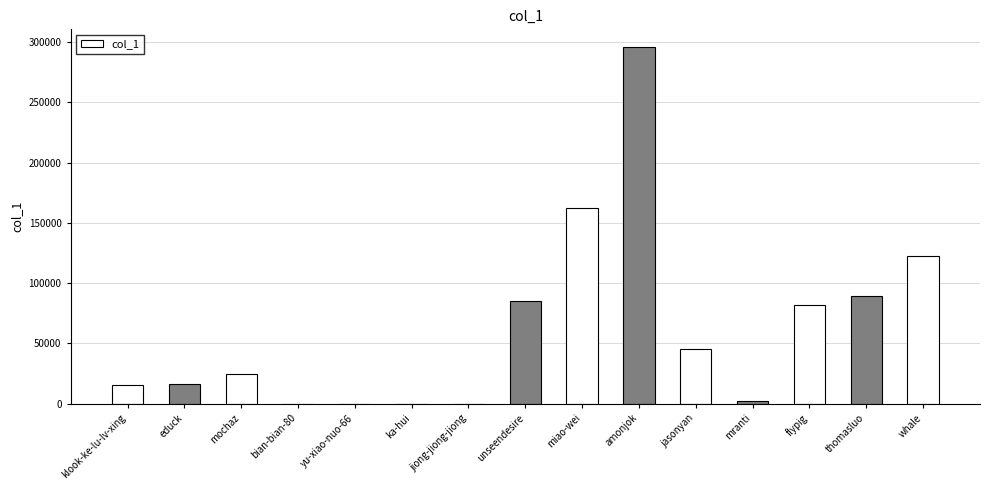

What is the sum of the values at flypig and mochaz?

106375